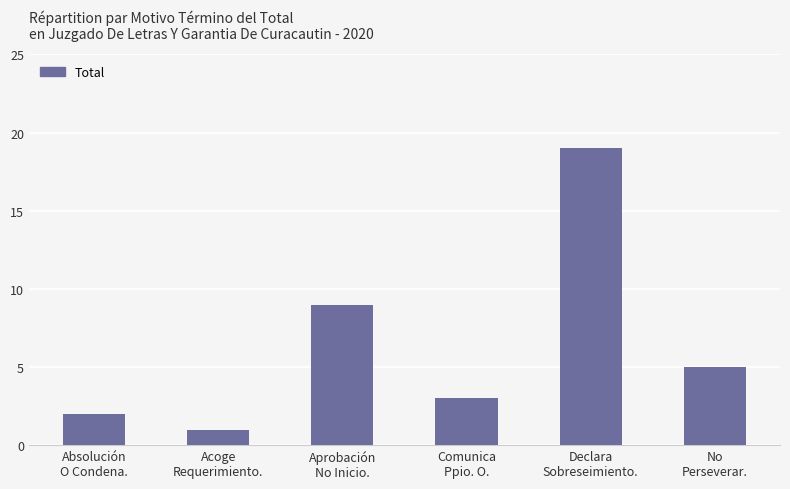

Are the bars grouped side by side (vs. stacked)?

No